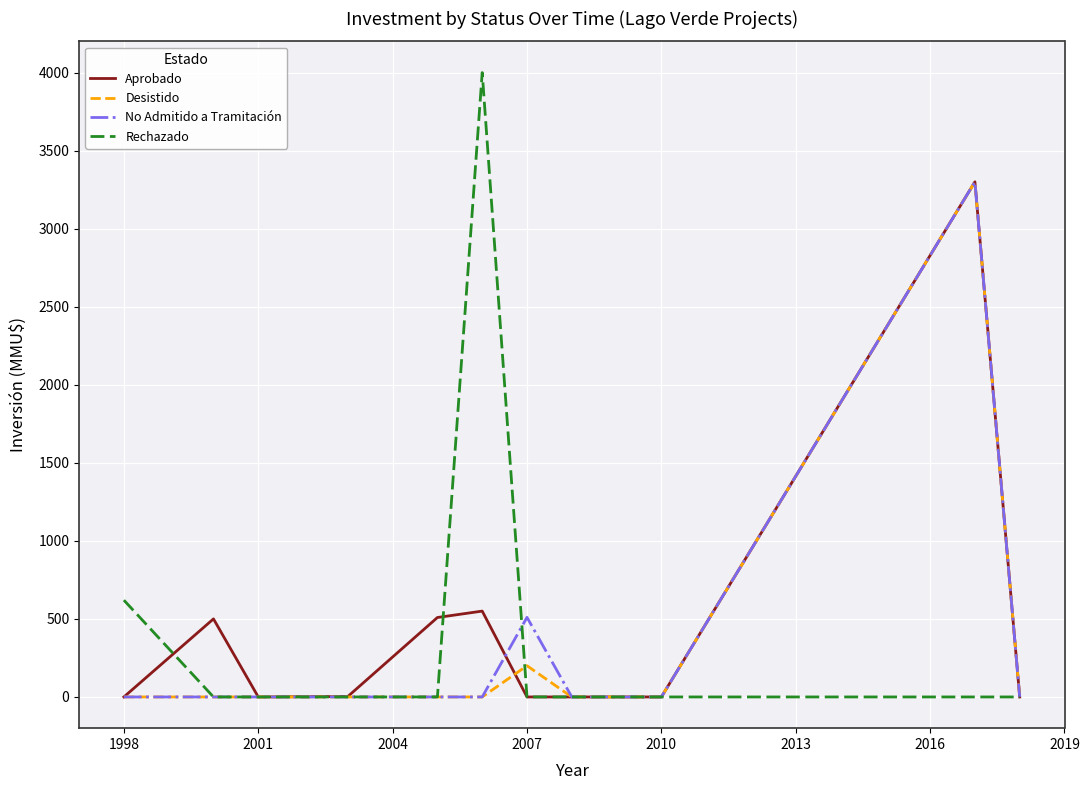

Which series has the widest spread of values?

Rechazado